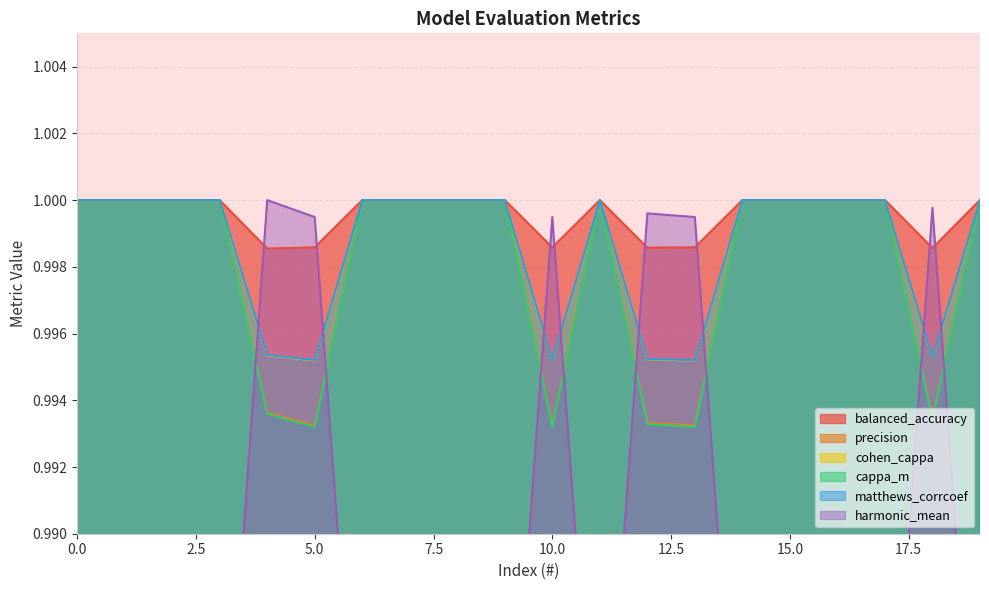

Between 7 and 12, which is larger?

7